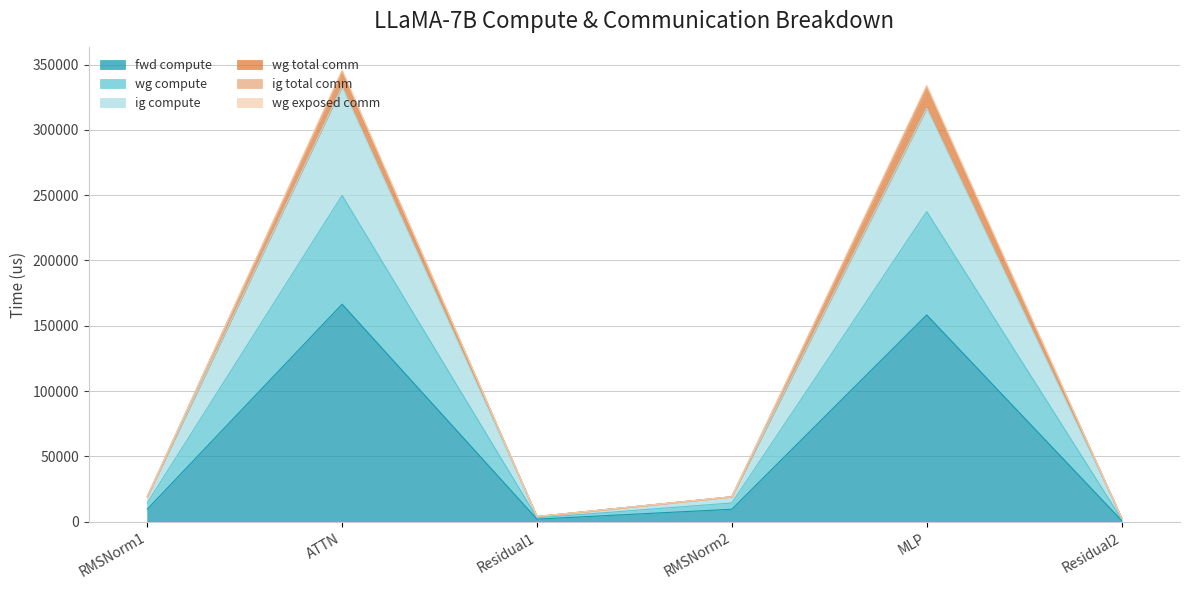

True or false: wg total comm and fwd compute cross at least once.

False